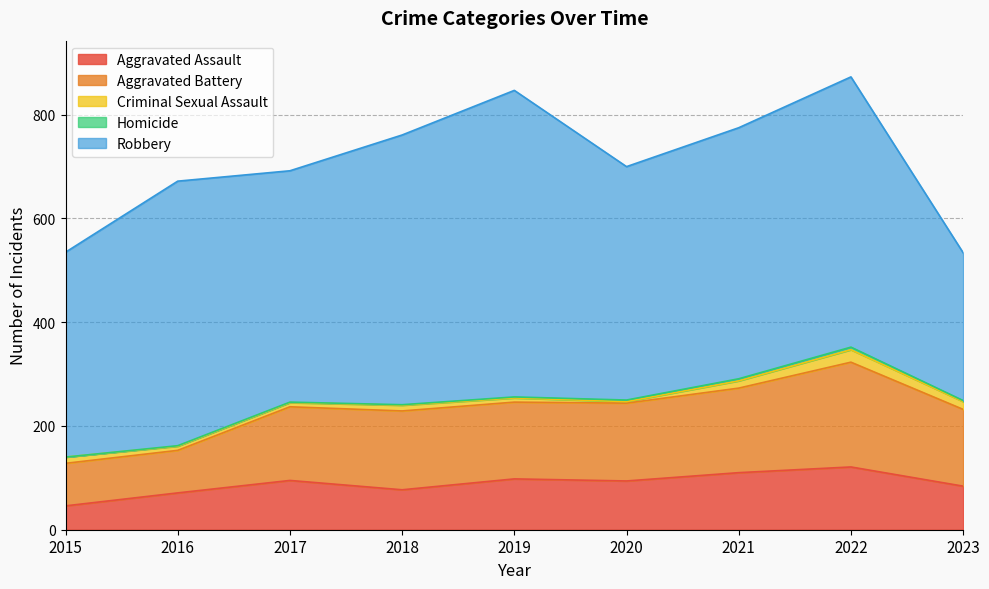

How many lines are shown in the chart?

5